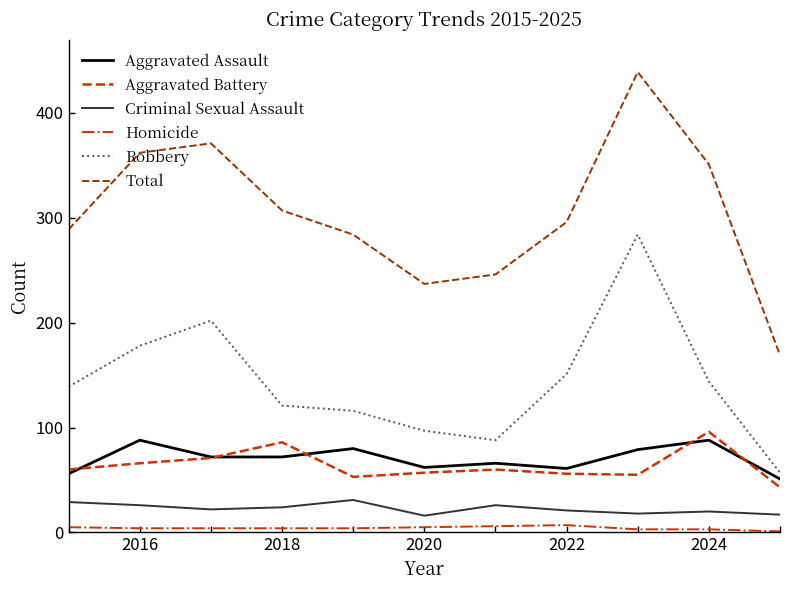

What is the difference between the maximum and minimum values in the Homicide series?

6